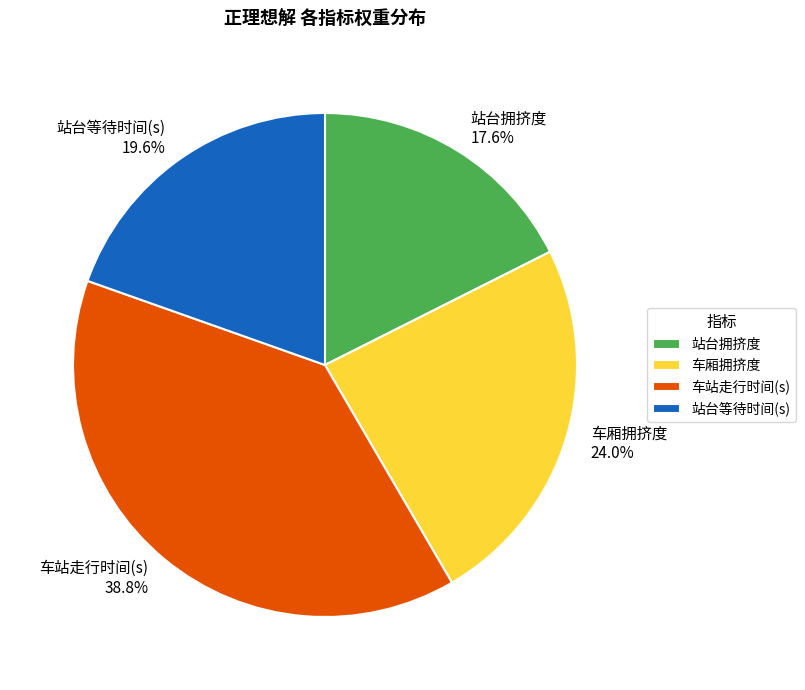

Rank the categories by value from highest to lowest.

车站走行时间(s), 车厢拥挤度, 站台等待时间(s), 站台拥挤度